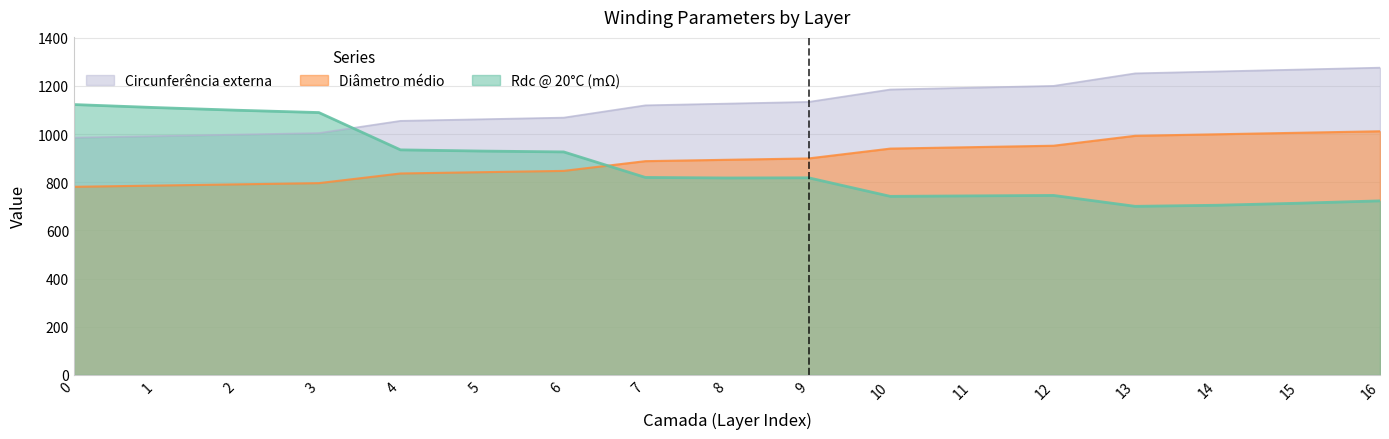

What is the approximate value of Circunferência externa at 0?

985.4